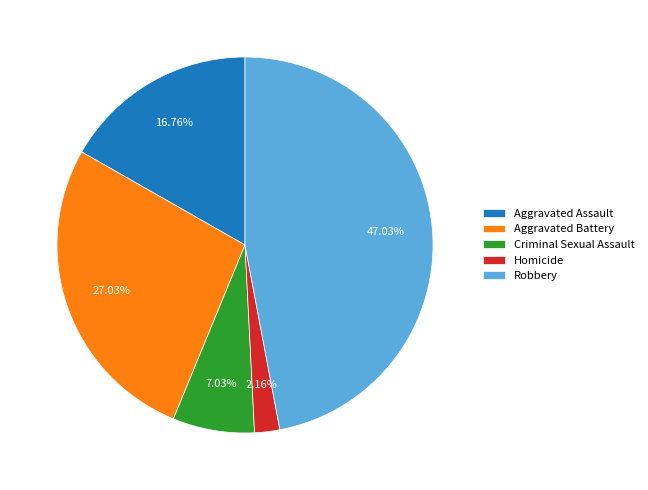

Is there a majority slice in this chart?

No